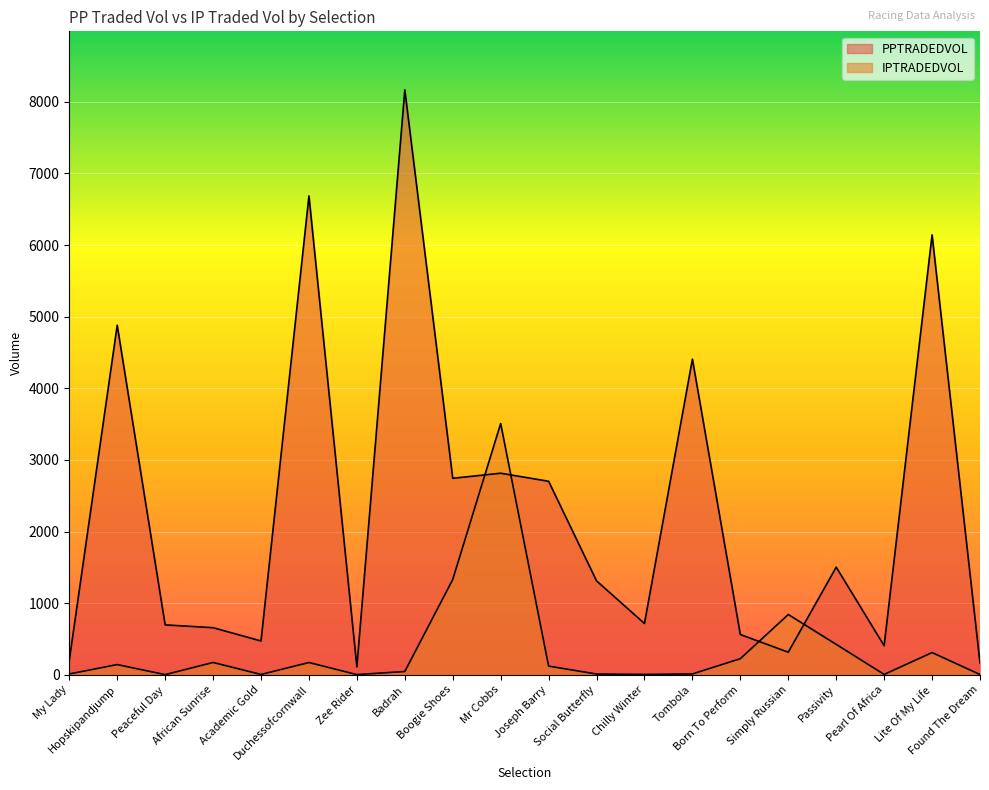

How many intersections are there between PPTRADEDVOL and IPTRADEDVOL?

4